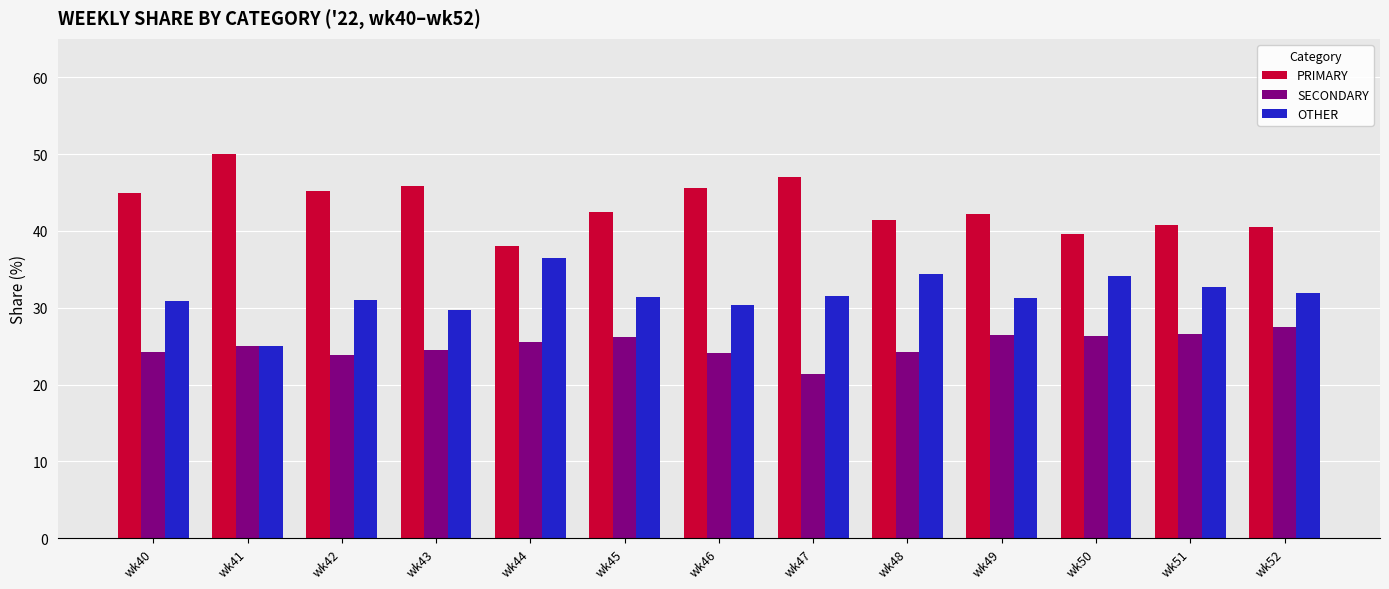

What is the total value across all series at wk41?

100.0